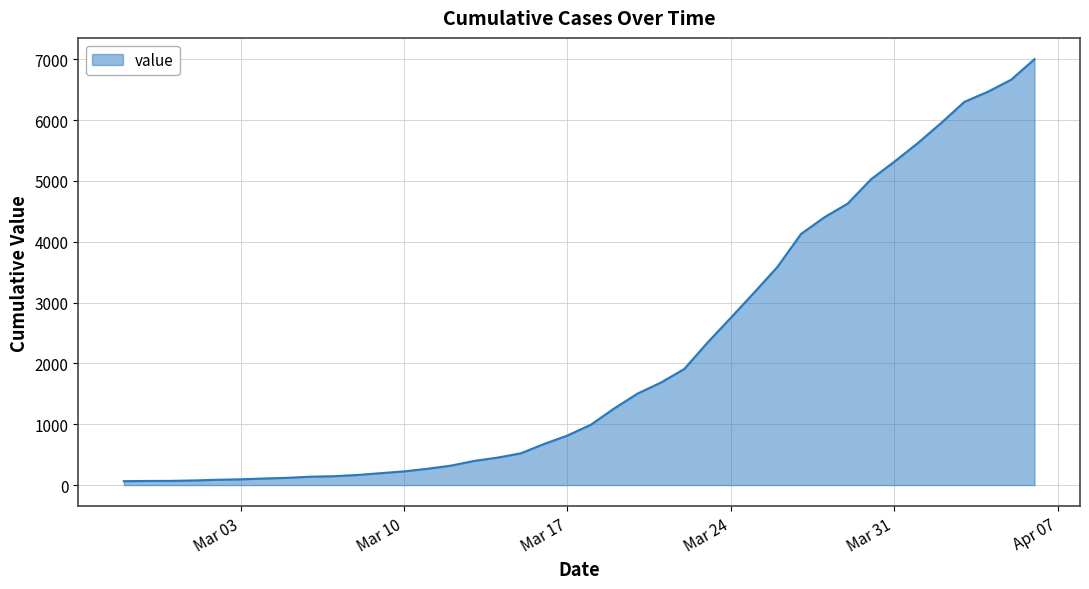

What is the difference between the maximum and minimum values?

6938